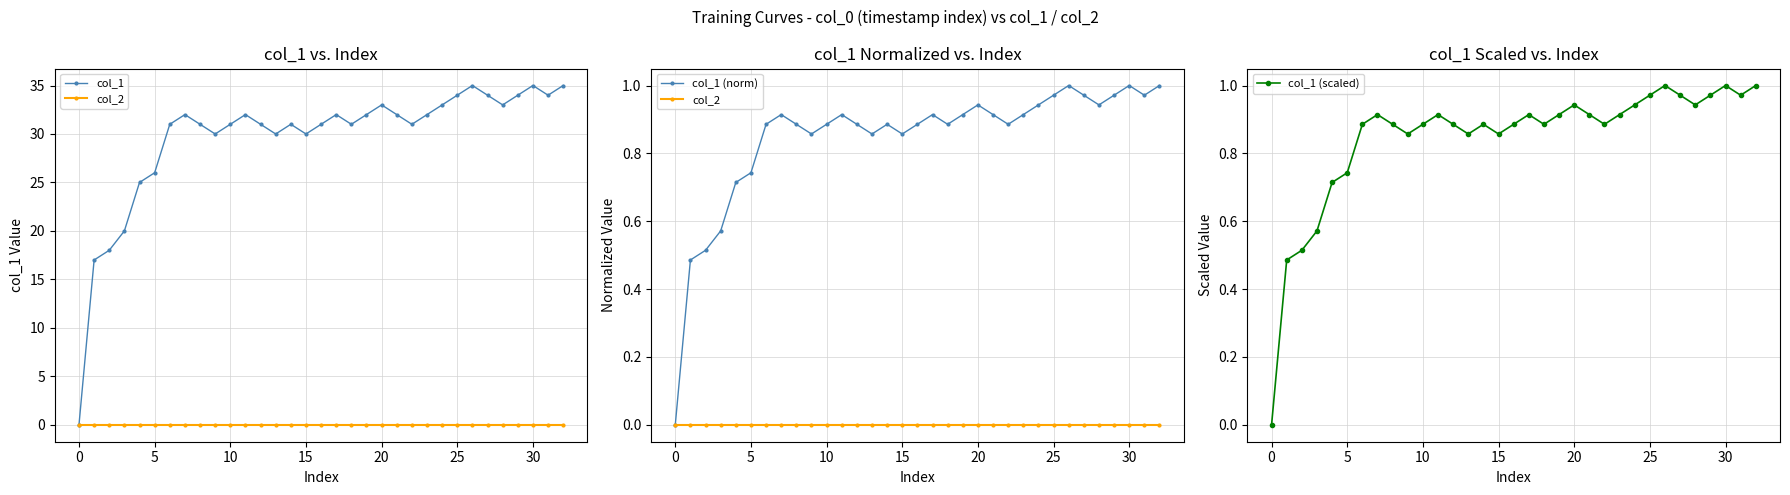

True or false: col_1 (scaled) has more than 2 points higher than both neighbors.

True